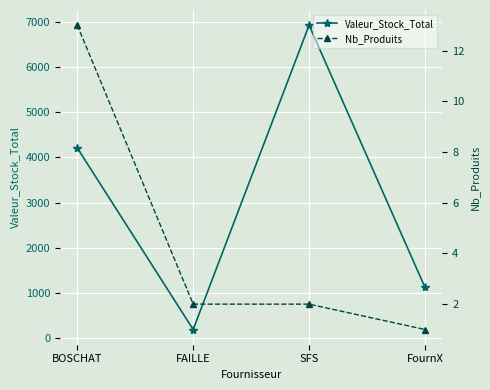

What is the value of the Nb_Produits point at the 2nd from the left?

2.0